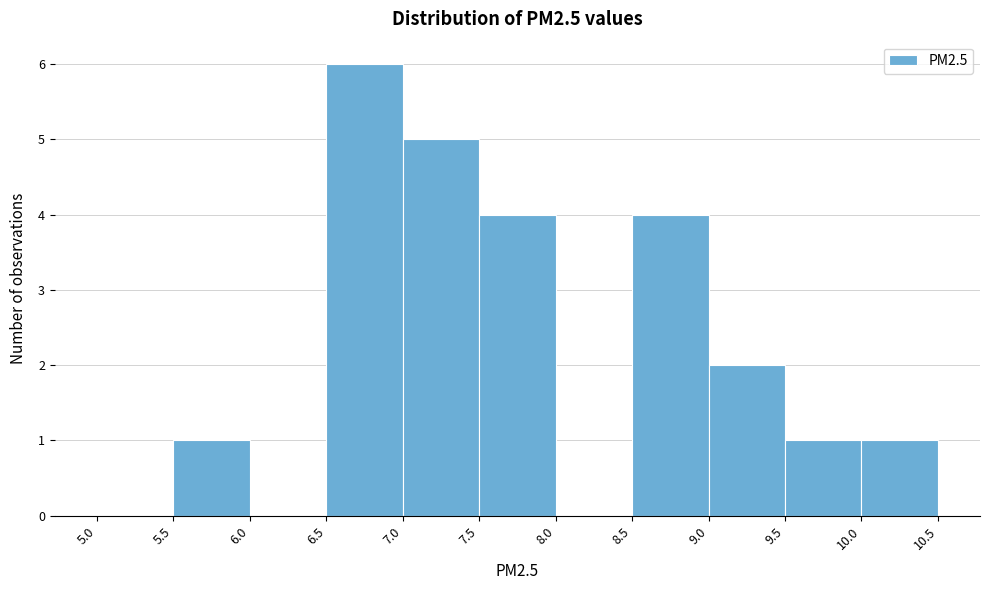

Over which range of the x-axis is the bar tallest?

6.5 to 7.0